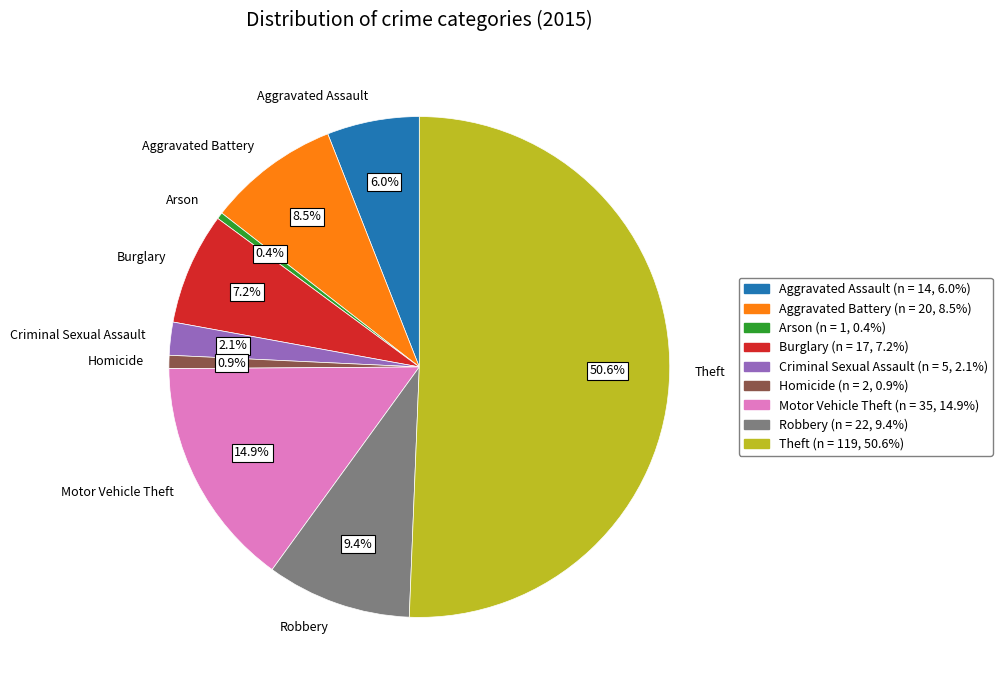

Is Motor Vehicle Theft the majority of the pie?

No